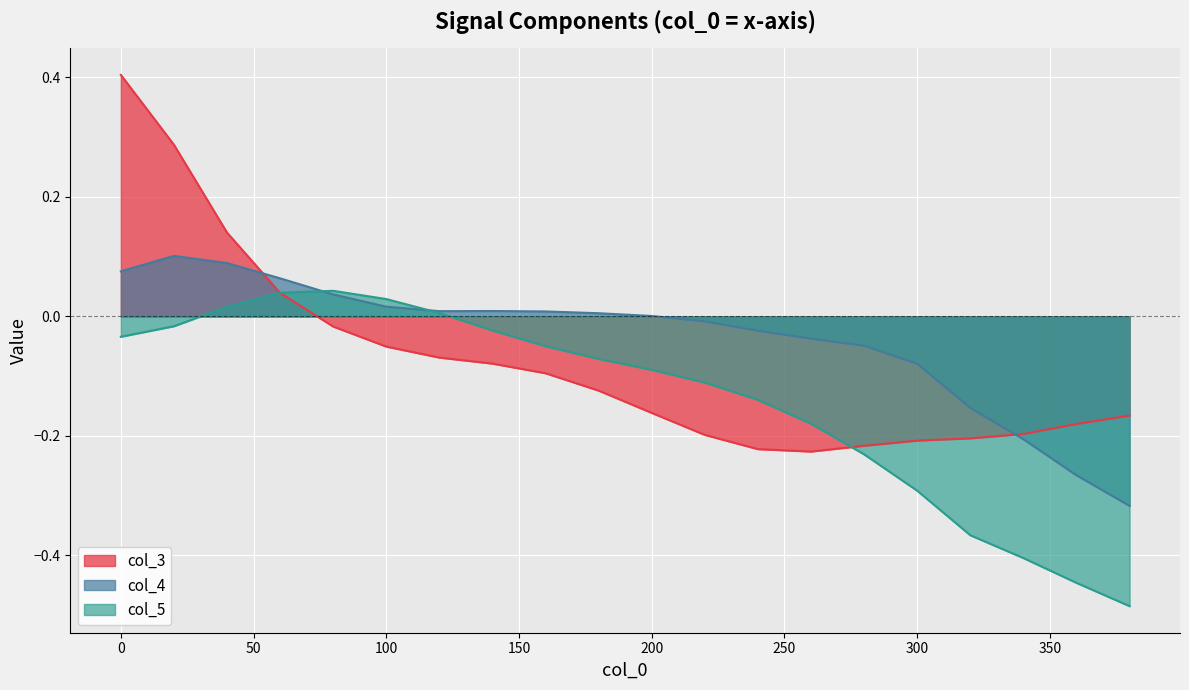

How many values are above zero?

4